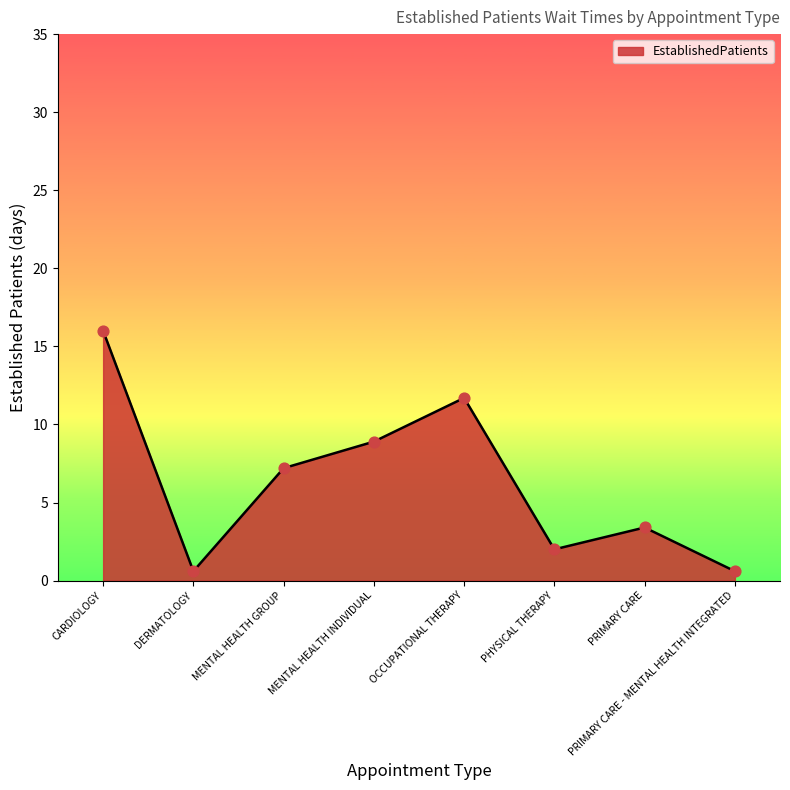

What is the ratio of the value at MENTAL HEALTH GROUP to the value at PRIMARY CARE?

2.1